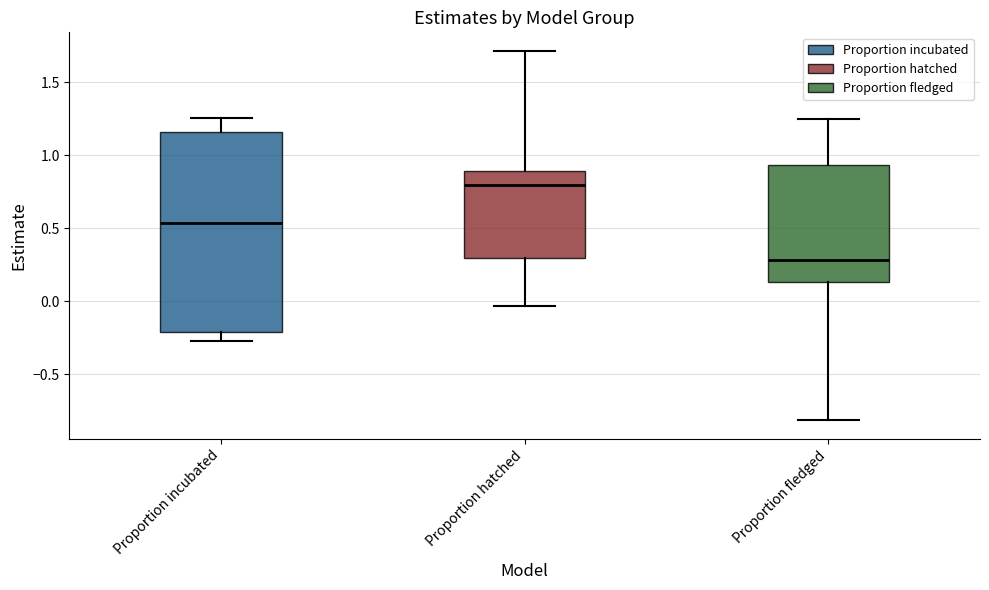

Which box is the tallest, from its lower edge to its upper edge?

Proportion incubated